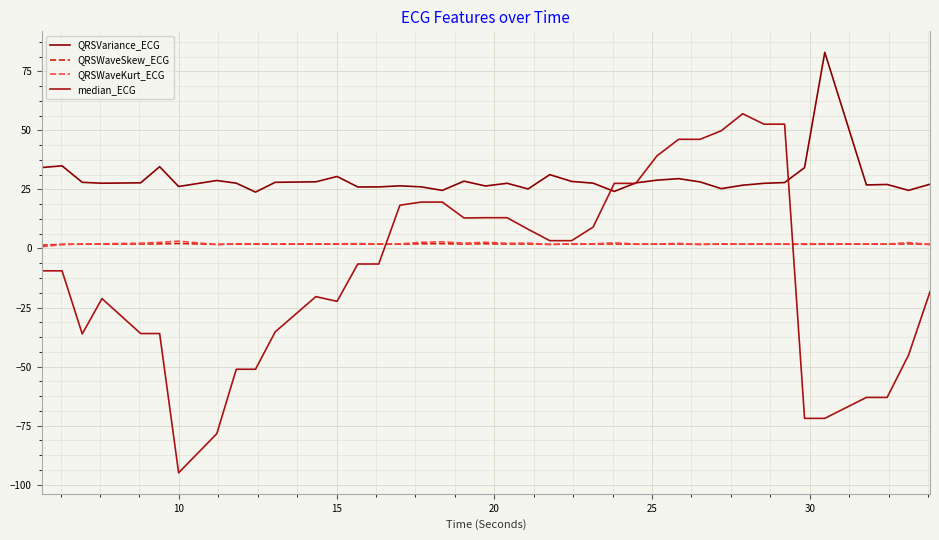

Is this an area chart (filled region under the line)?

No